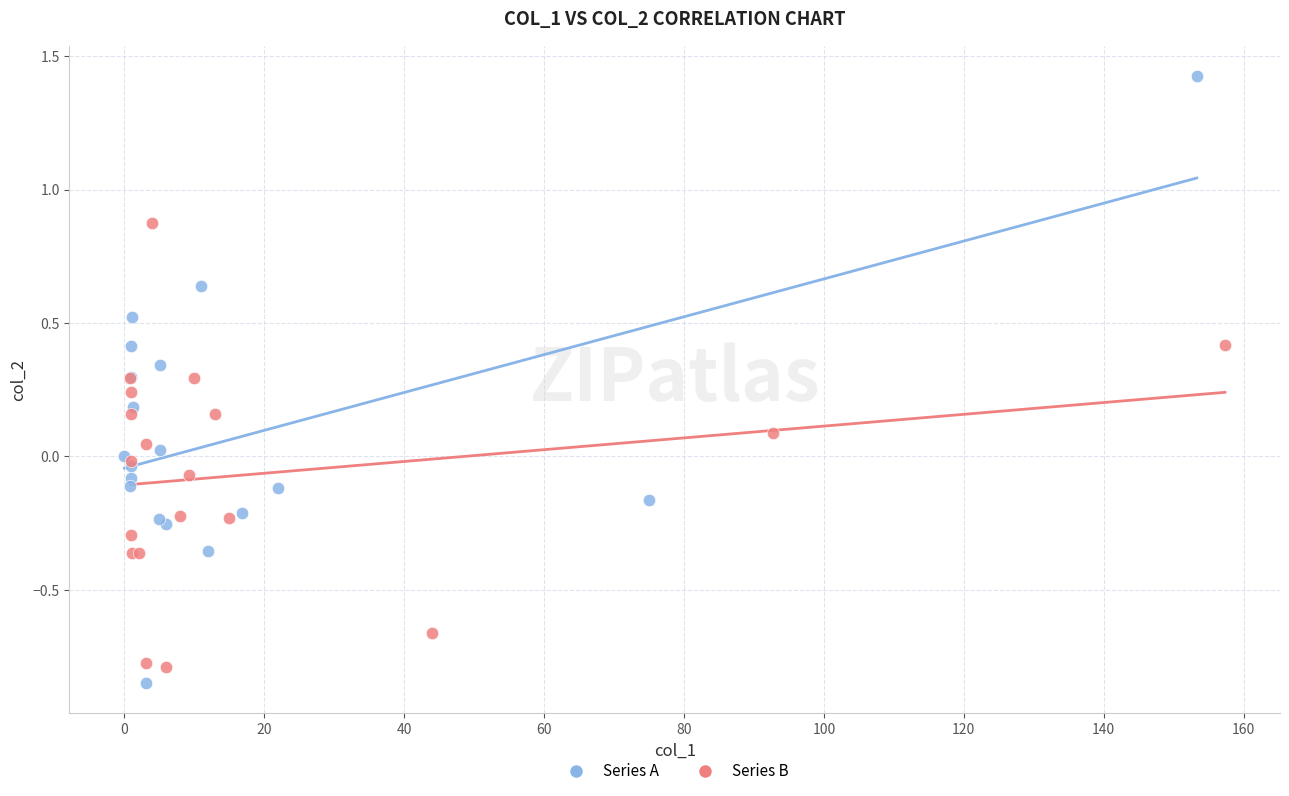

Which series has the widest spread of Y values?

Series A